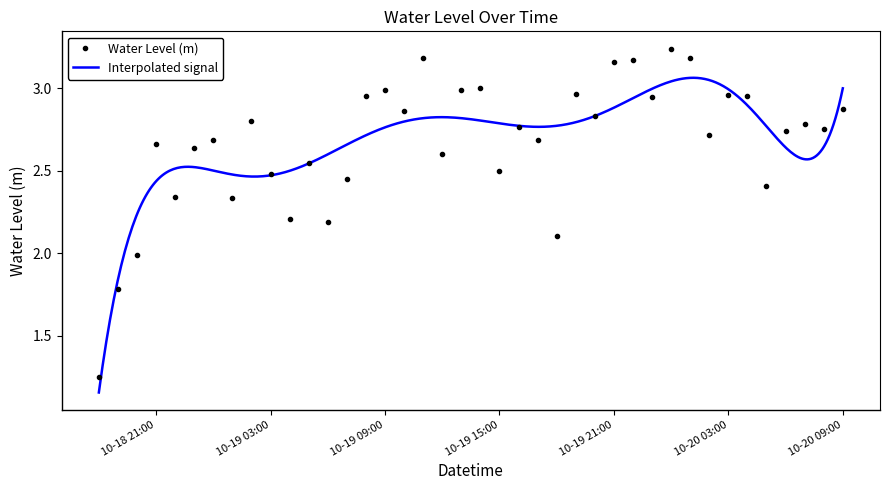

True or false: the data shows 2.5 at 2024-10-19 07:00.

True